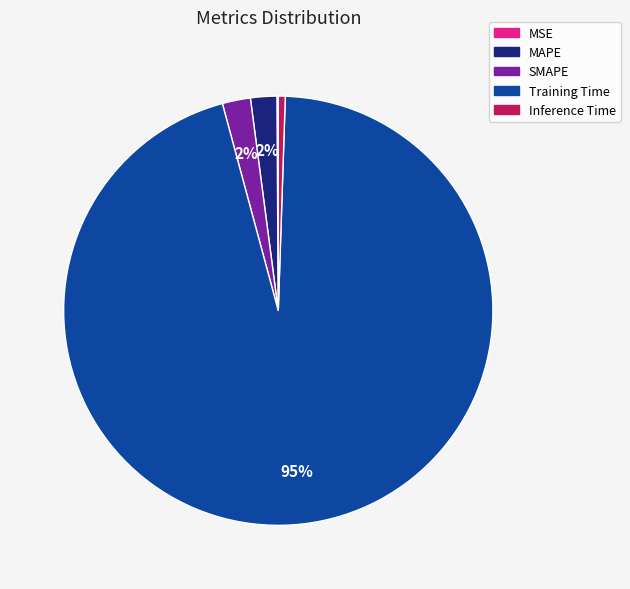

What percentage is the SMAPE slice, to the nearest percent?

2%